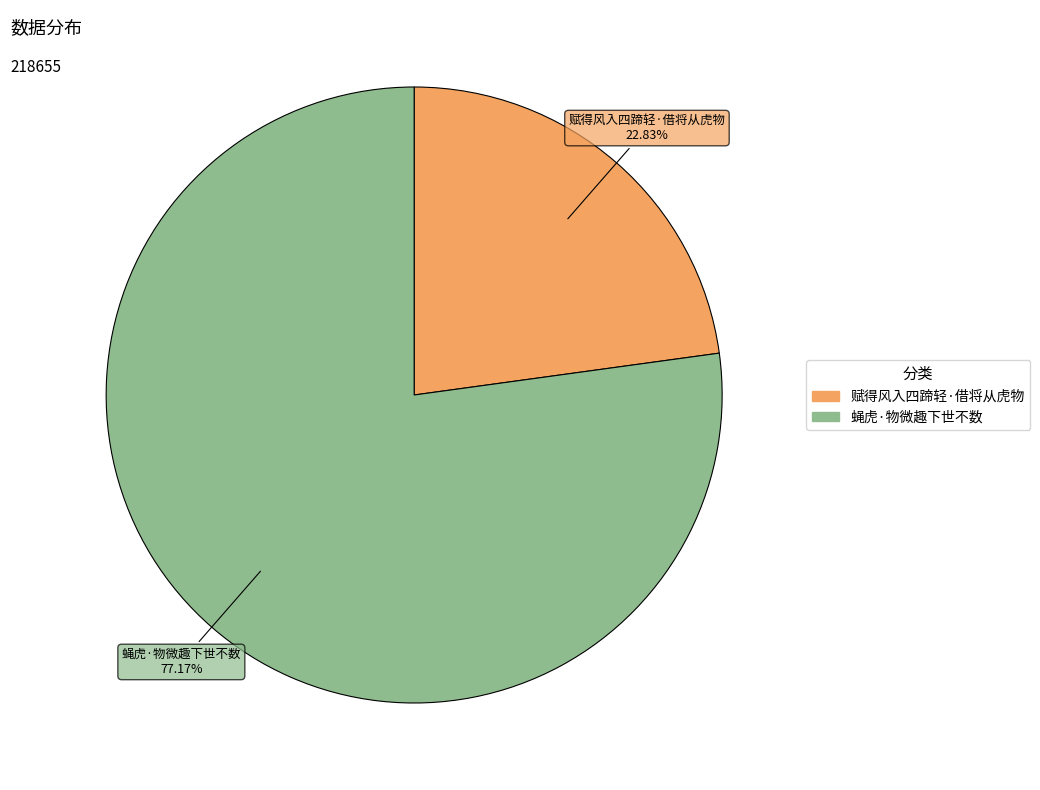

To the nearest percent, what percentage of the pie is 赋得风入四蹄轻·借将从虎物?

23%